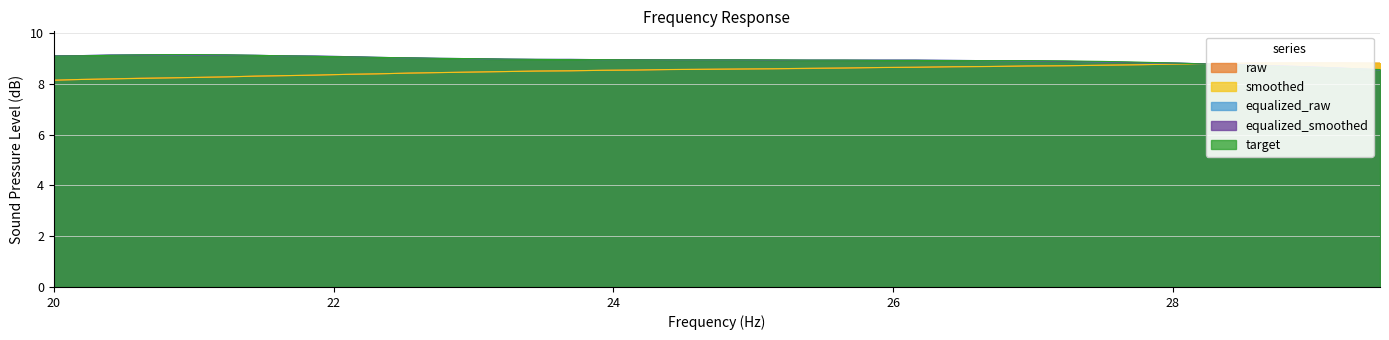

Which series ends up on top after the final intersection of equalized_raw and smoothed?

smoothed